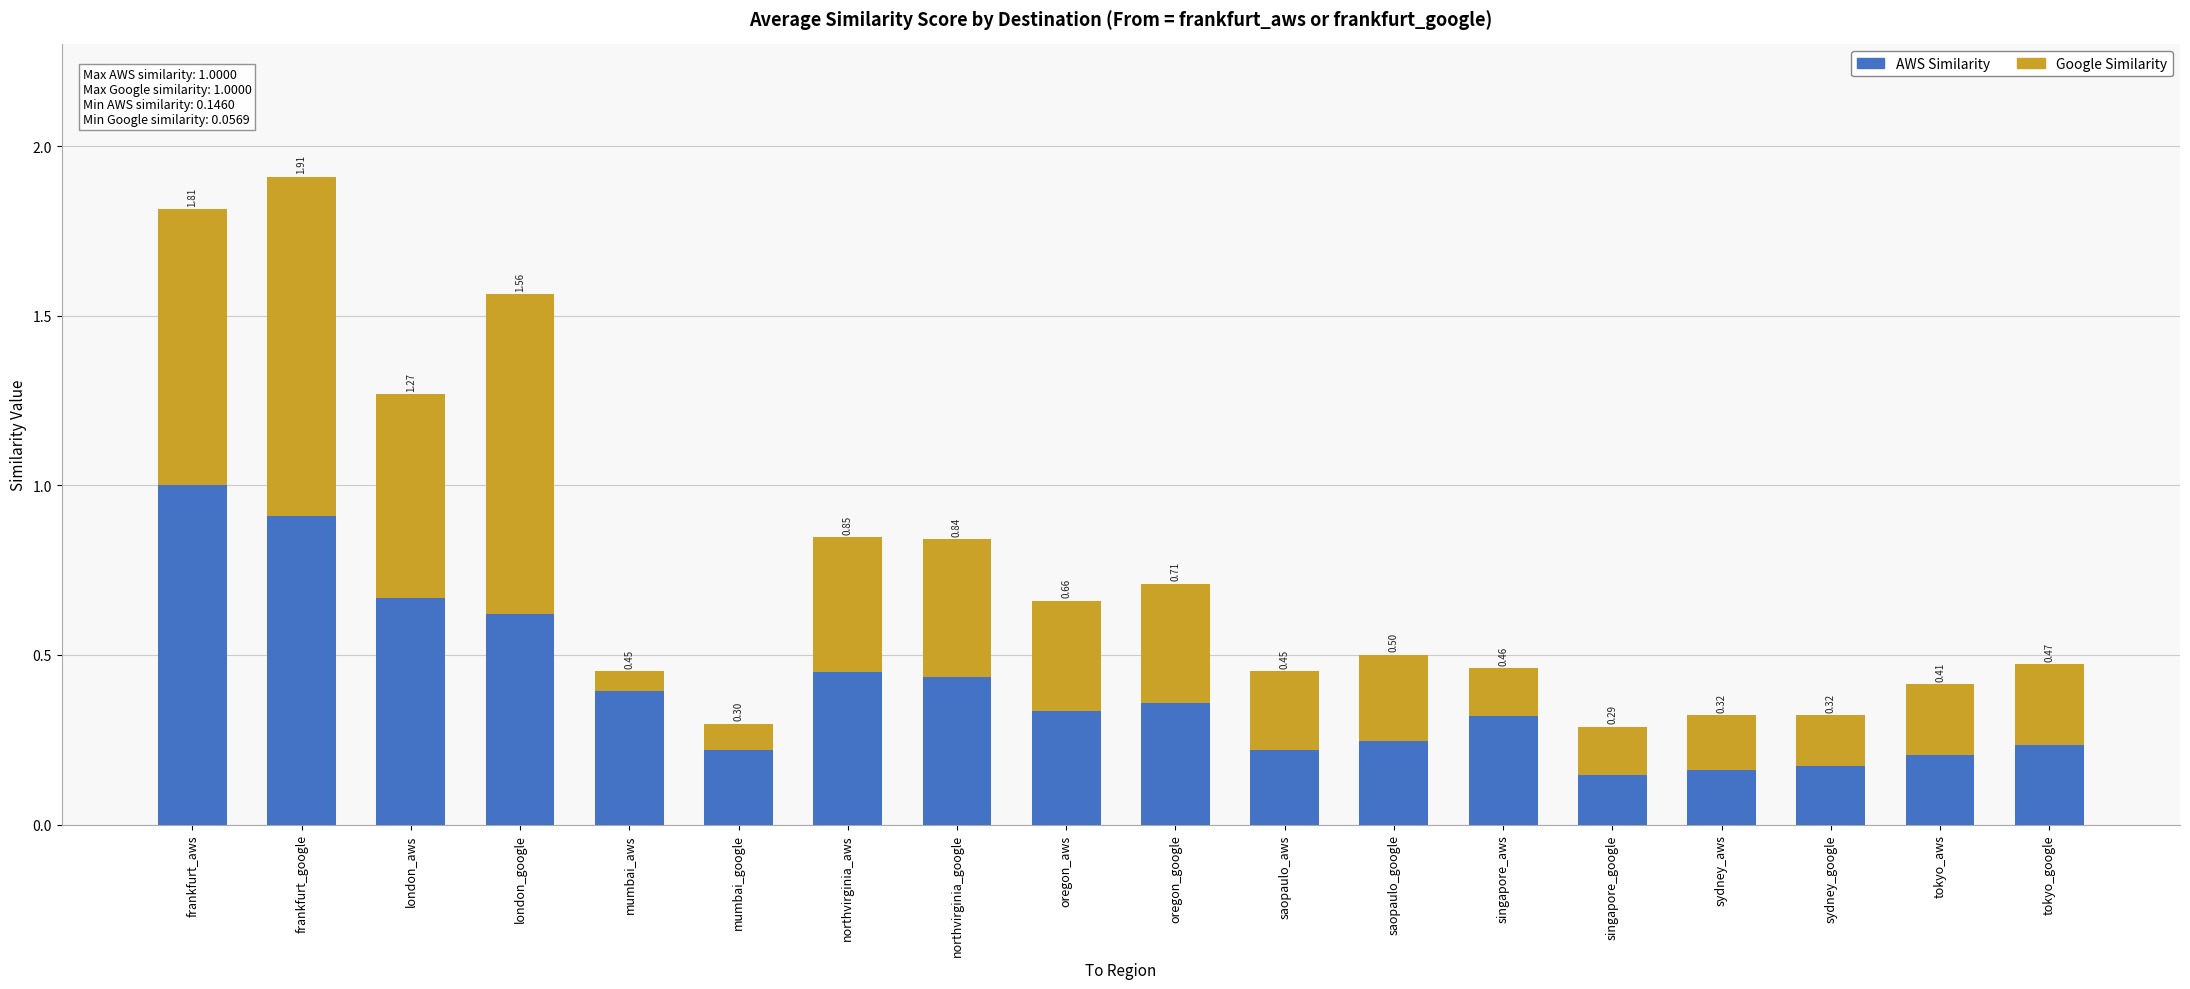

Does the chart contain any negative values?

No